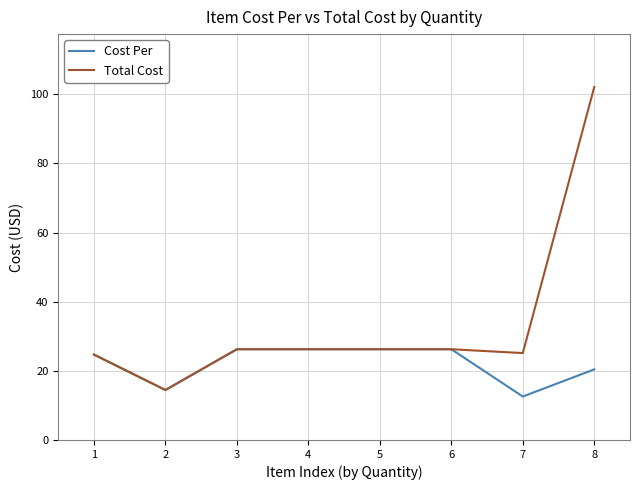

Which series has the largest total across all categories?

Total Cost